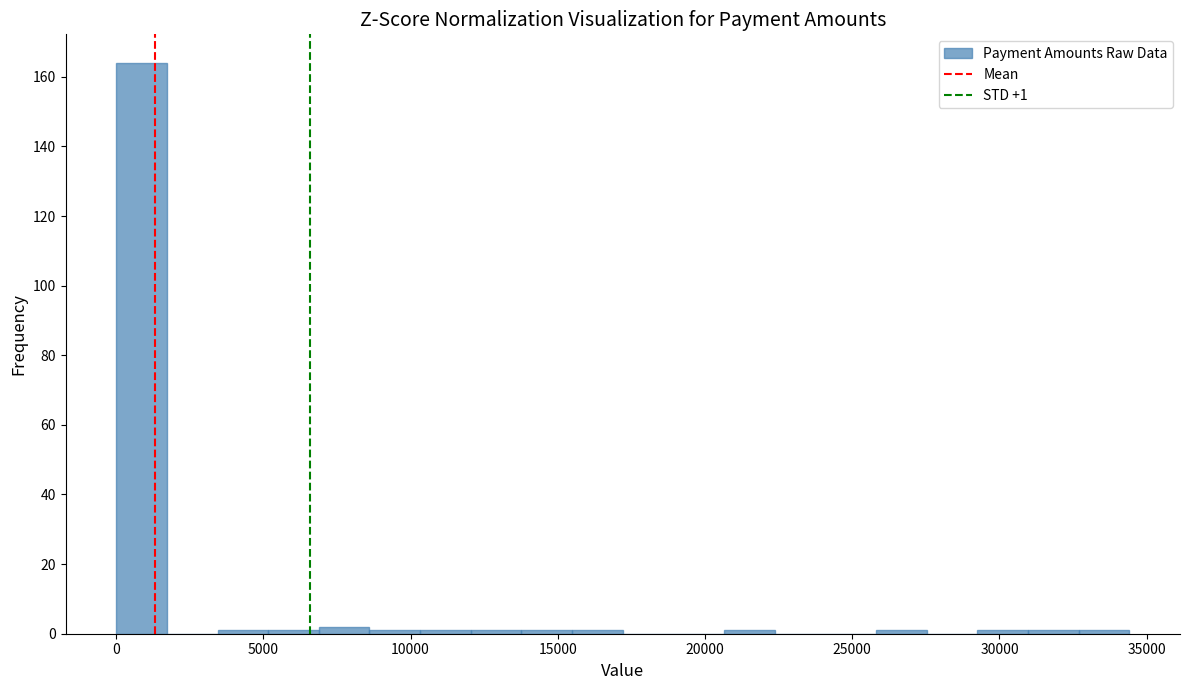

Around what value on the x-axis is the tallest bar? Give the approximate position of its centre, as read against the axis.

1000